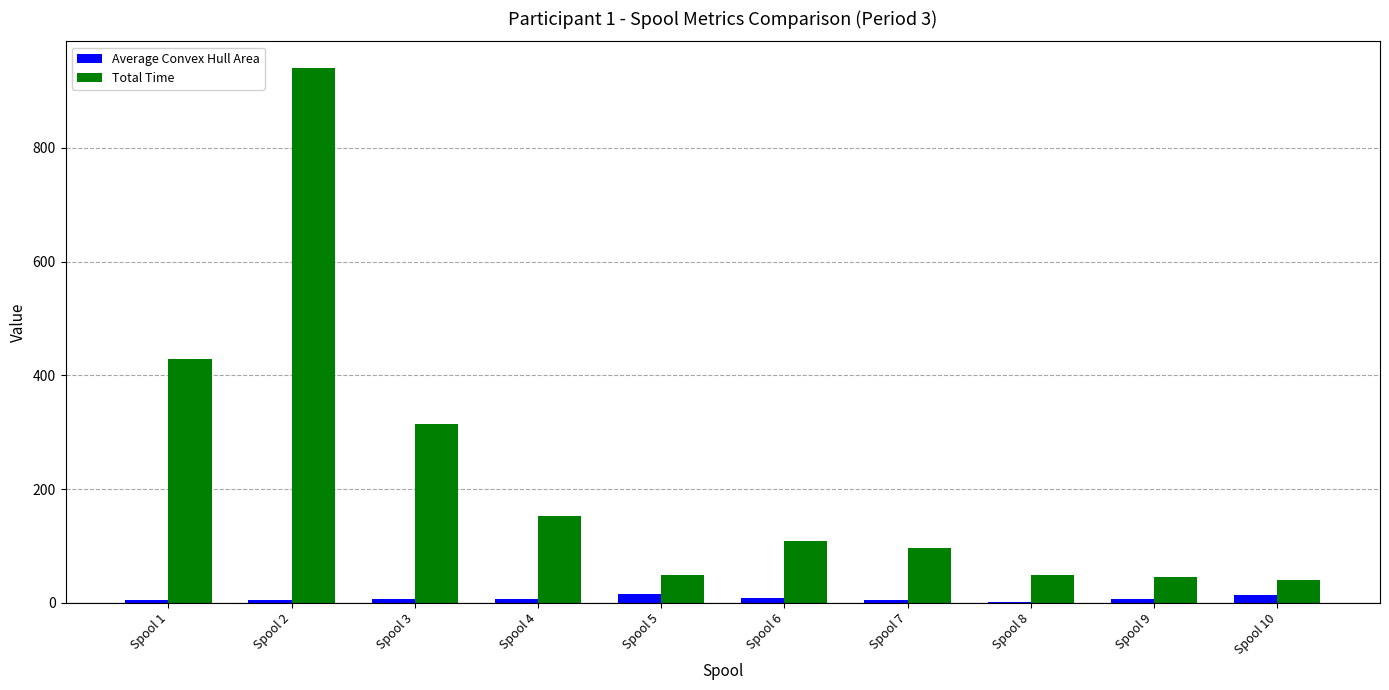

At which label is Total Time closest to 490?

Spool 1